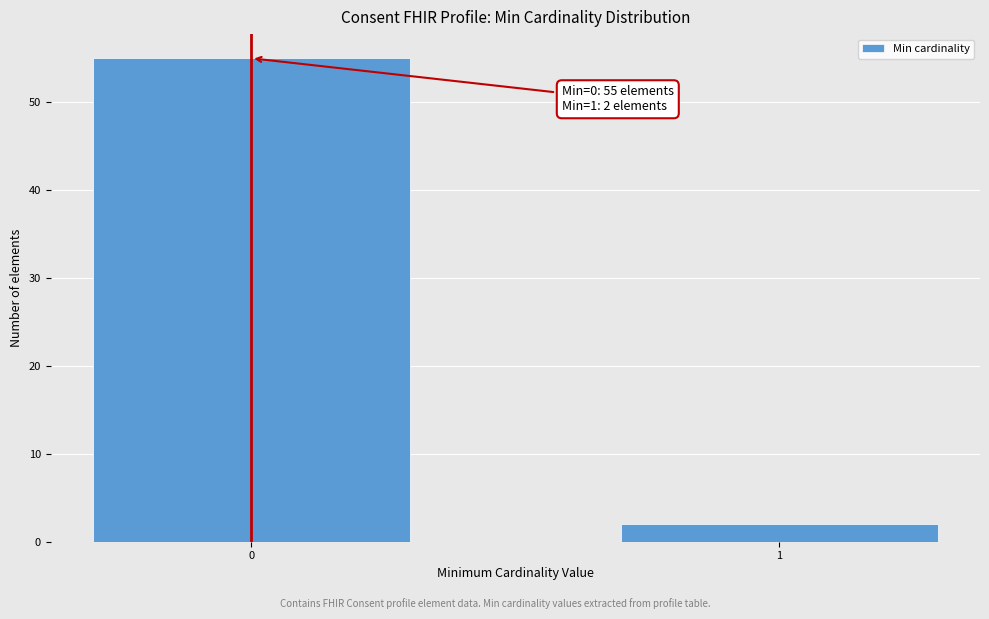

Reading left to right, what are all the values shown in this chart?

0=55	1=2